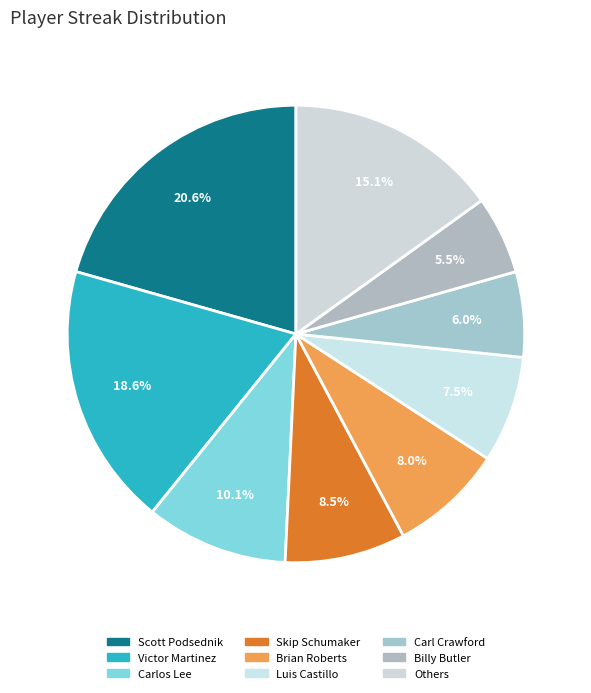

How many slices are in this pie chart?

9